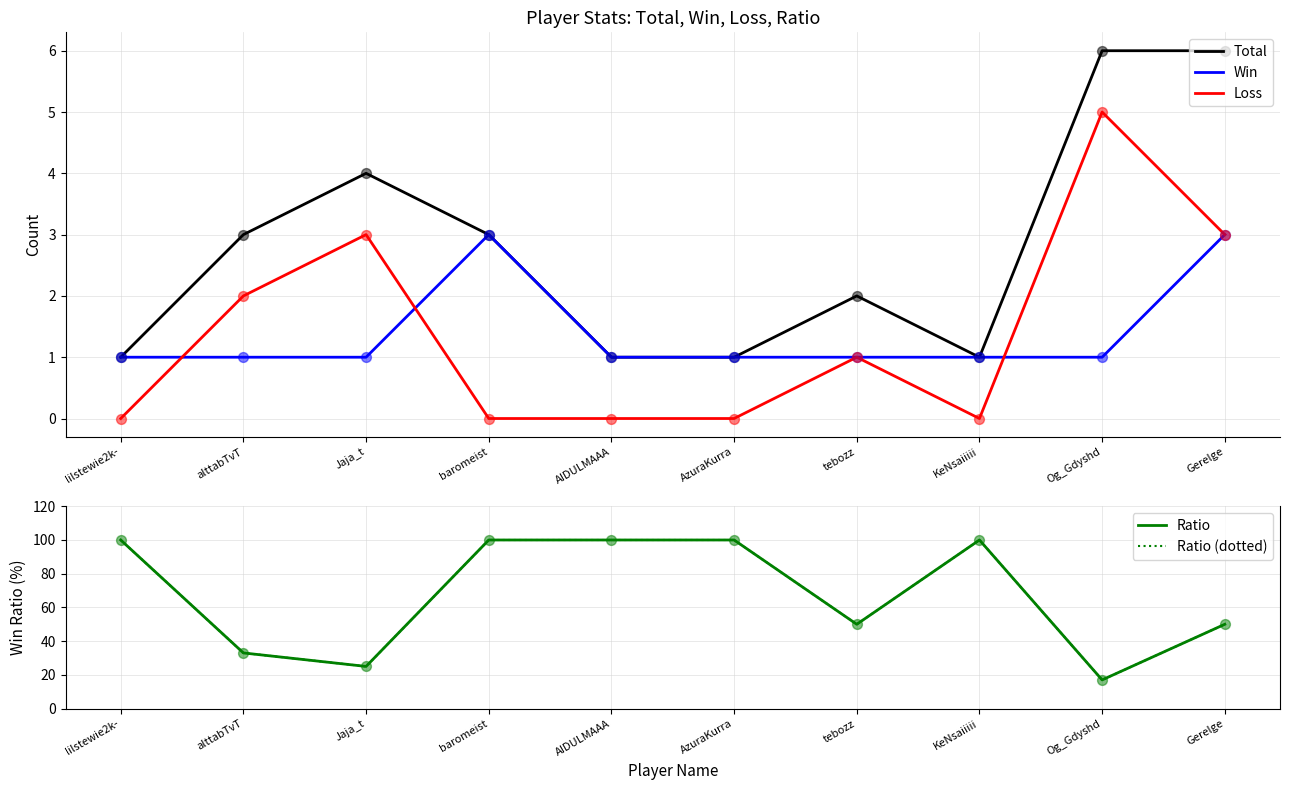

Which series reaches the maximum Y coordinate?

Ratio